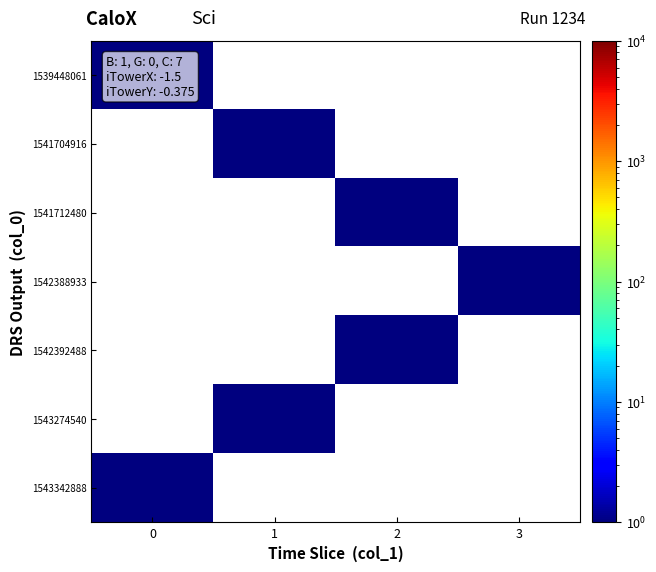

Reading left to right, extract all data points from this chart.

1539448061: 0=1	1=0	2=0	3=0
1541704916: 0=0	1=1	2=0	3=0
1541712480: 0=0	1=0	2=1	3=0
1542388933: 0=0	1=0	2=0	3=1
1542392488: 0=0	1=0	2=1	3=0
1543274540: 0=0	1=1	2=0	3=0
1543342888: 0=1	1=0	2=0	3=0